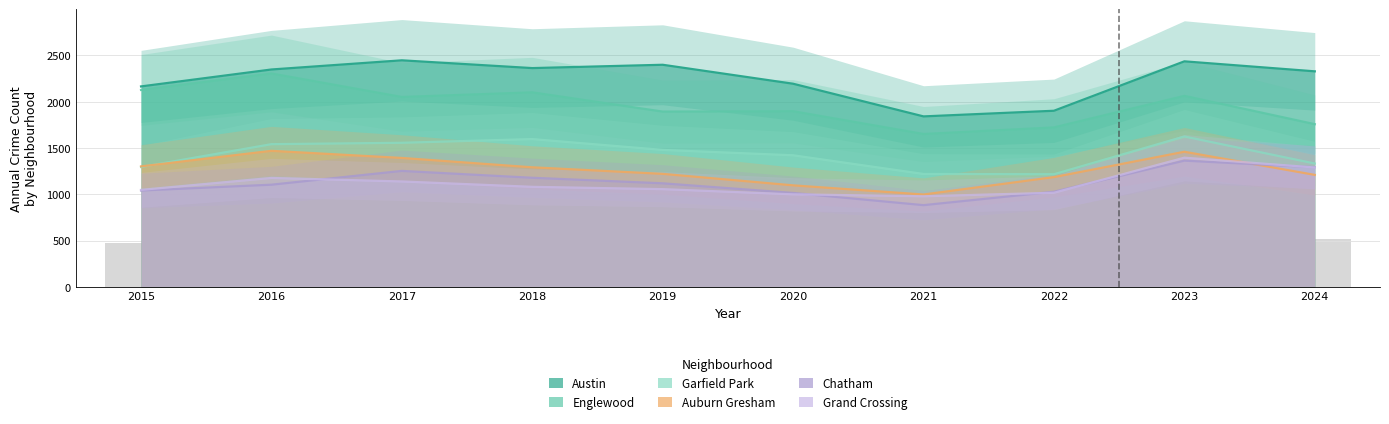

Which has a higher value, 2023 or 2024?

2023